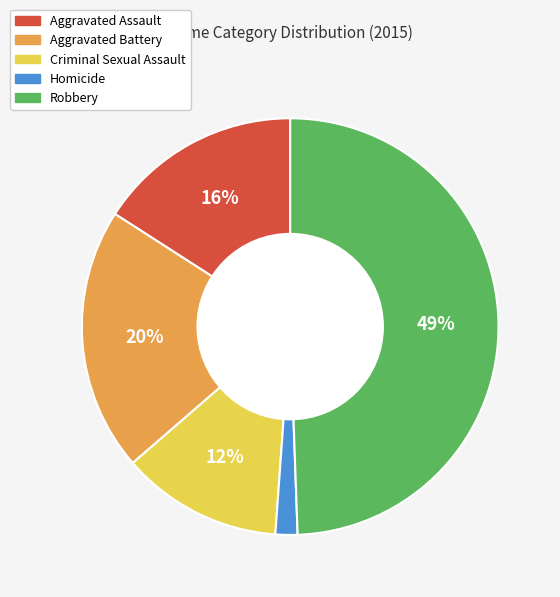

How many slices are in this pie chart?

5